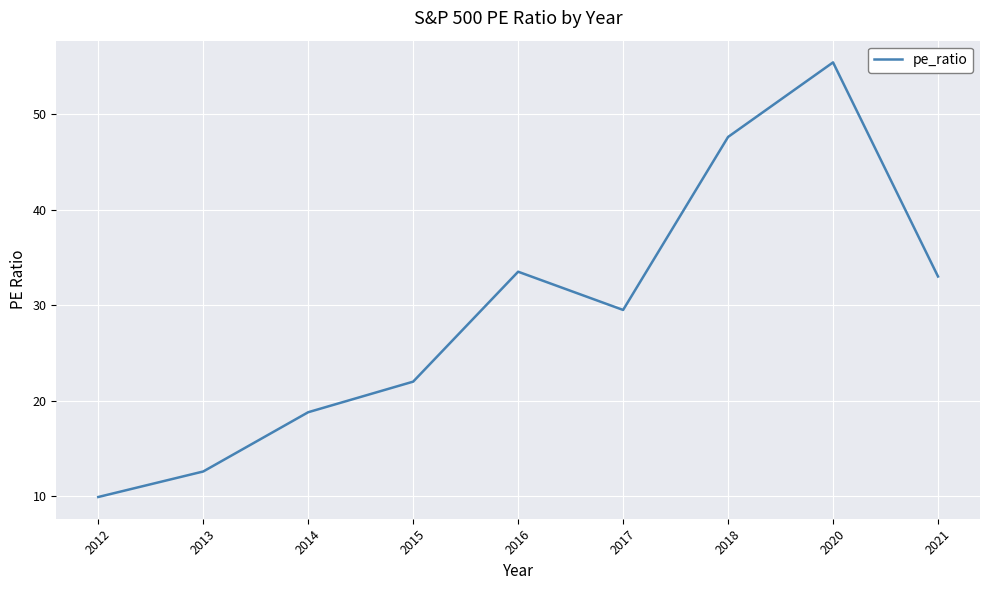

At which label is the value closest to 32?

2021